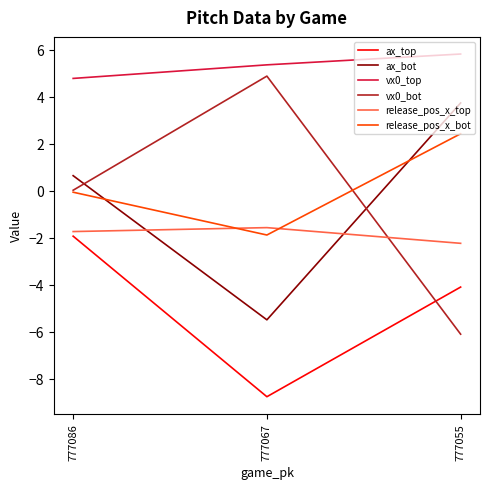

Is the value of release_pos_x_top at 777086 greater than the value of release_pos_x_bot at 777055?

No